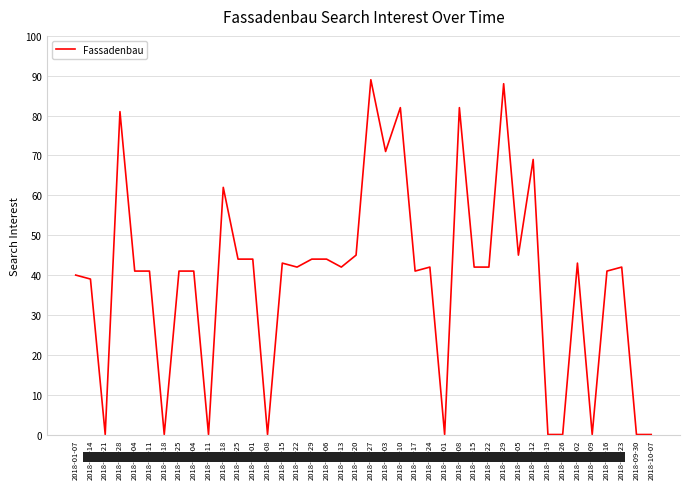

What position from the left is 2018-07-15?

28